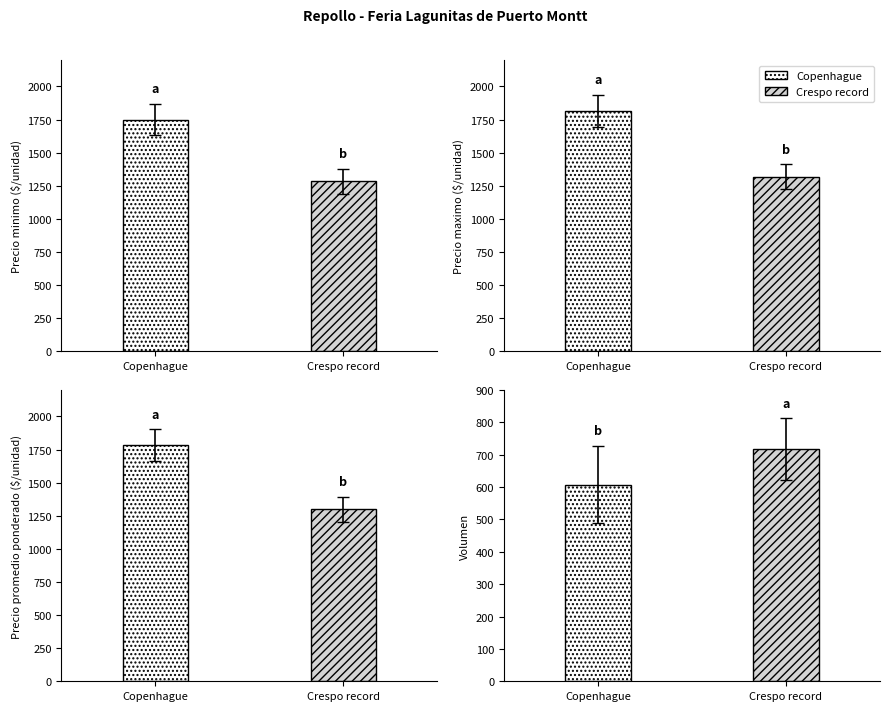

At 18, list the series in order from largest to smallest.

Precio minimo, Precio maximo, Precio promedio ponderado, Volumen